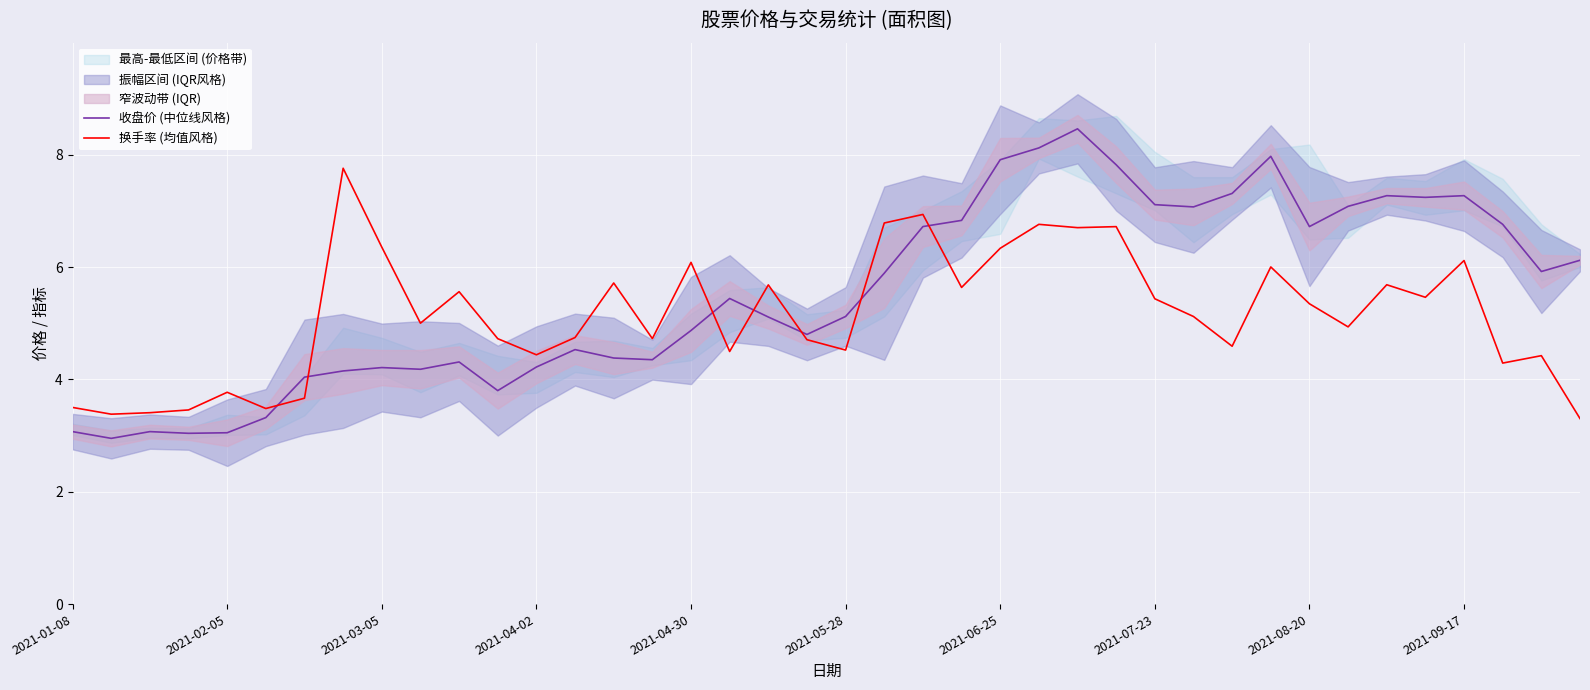

Reading left to right, what are all the values shown in this chart?

收盘价 (中位线风格): 3.1	3.0	3.1	3.0	3.0	3.3	4.0	4.2	4.2	4.2	4.3	3.8	4.2	4.5	4.4	4.3	4.9	5.4	5.1	4.8	5.1	5.9	6.7	6.8	7.9	8.1	8.5	7.8	7.1	7.1	7.3	8.0	6.7	7.1	7.3	7.2	7.3	6.8	5.9	6.1
换手率 (均值风格): 3.5	3.4	3.4	3.5	3.8	3.5	3.7	7.8	6.4	5.0	5.6	4.7	4.4	4.7	5.7	4.7	6.1	4.5	5.7	4.7	4.5	6.8	6.9	5.6	6.3	6.8	6.7	6.7	5.4	5.1	4.6	6.0	5.3	4.9	5.7	5.5	6.1	4.3	4.4	3.3